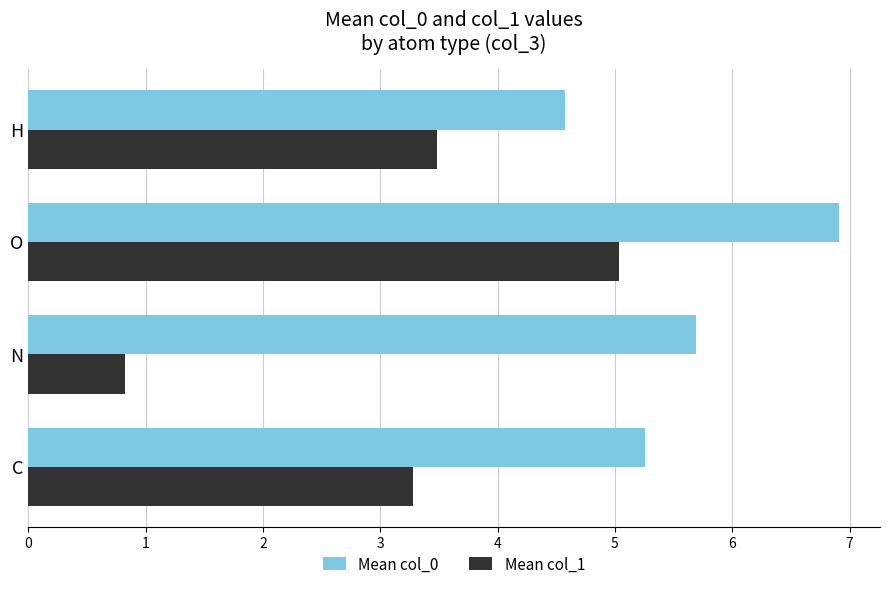

What is the smallest value displayed?

0.8